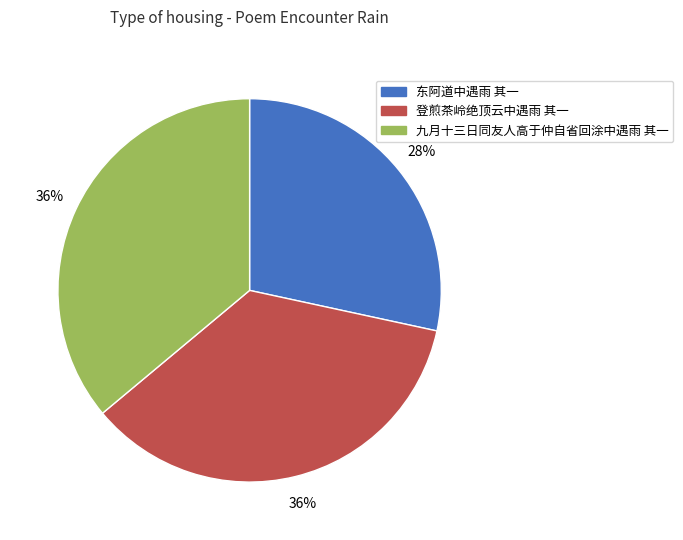

Which category has the smallest portion of the pie?

东阿道中遇雨 其一